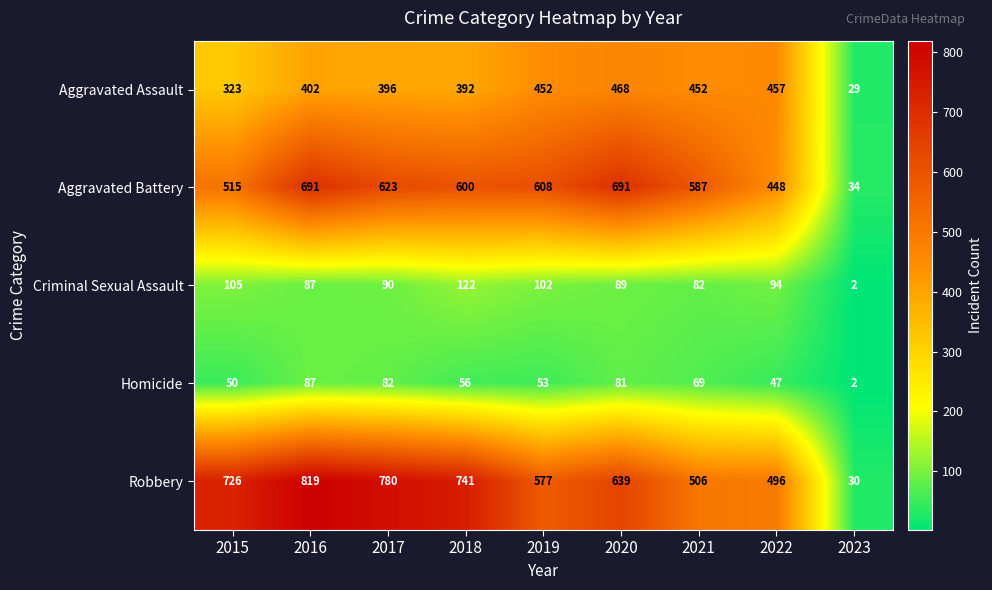

How many categories are shown in the chart?

9